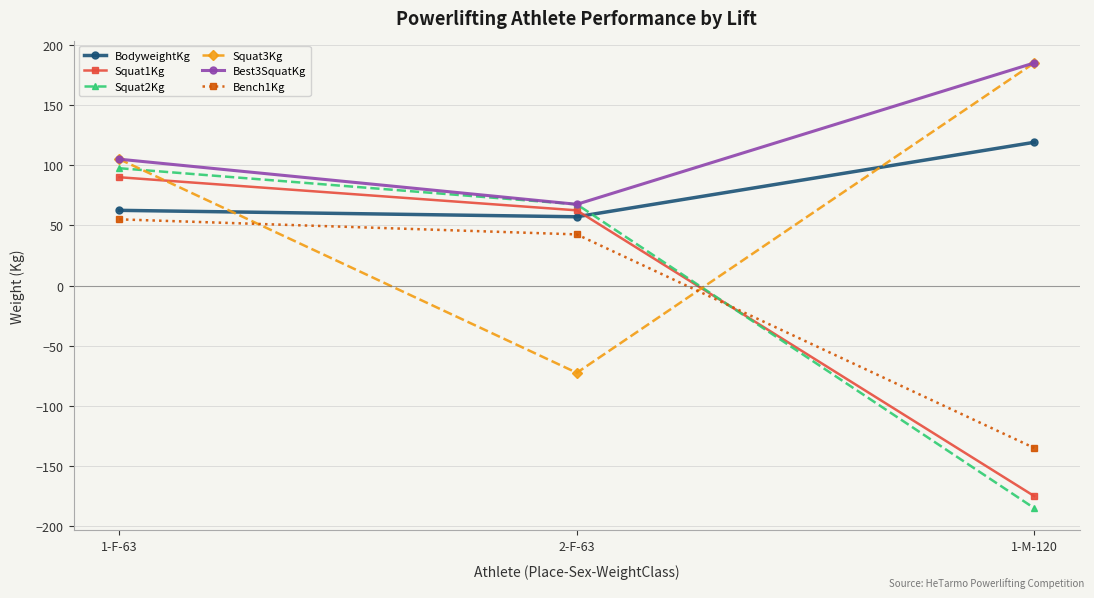

What is the average value of the Squat1Kg series?

-7.5